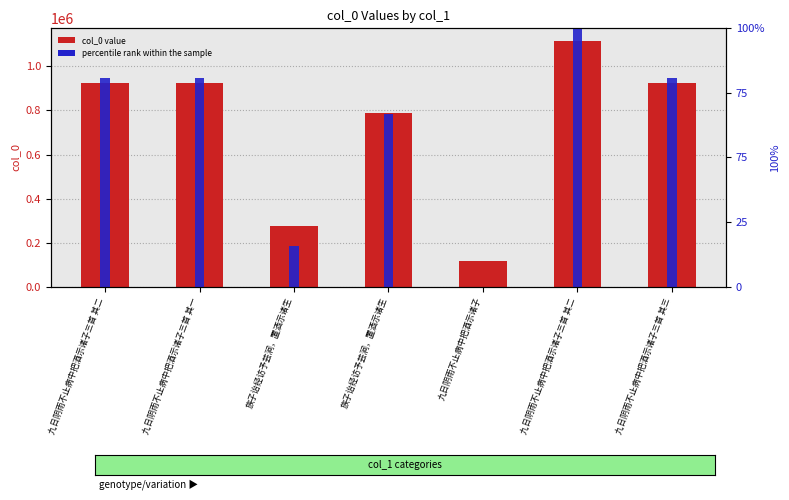

At which category is the sum across all series the highest?

九日阴雨不止病中把酒示诸子三首 其二